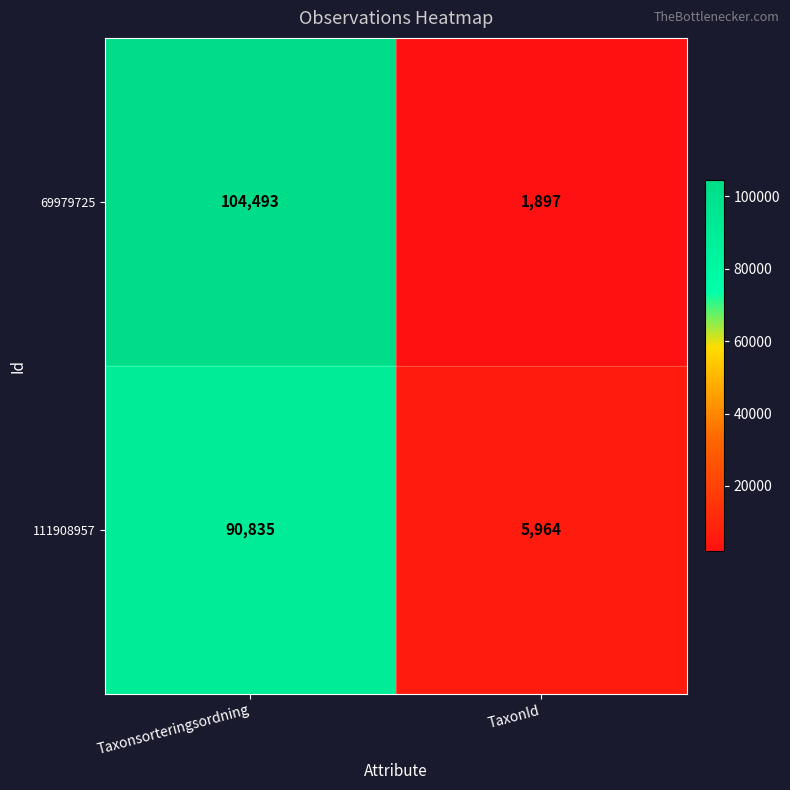

Which series has the largest total across all categories?

69979725